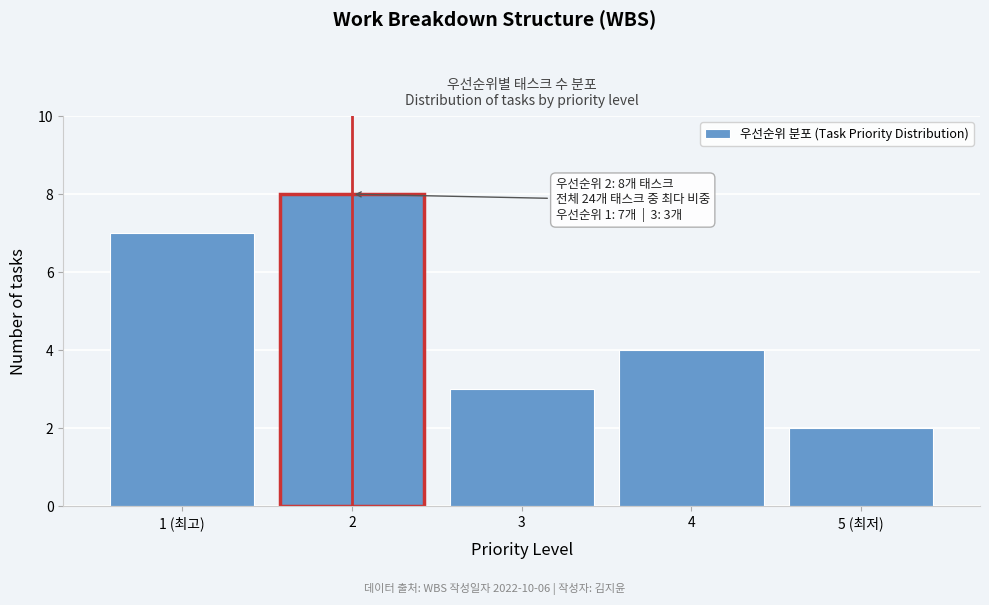

Reading left to right, what are all the values shown in this chart?

1 (최고)=7	2=8	3=3	4=4	5 (최저)=2